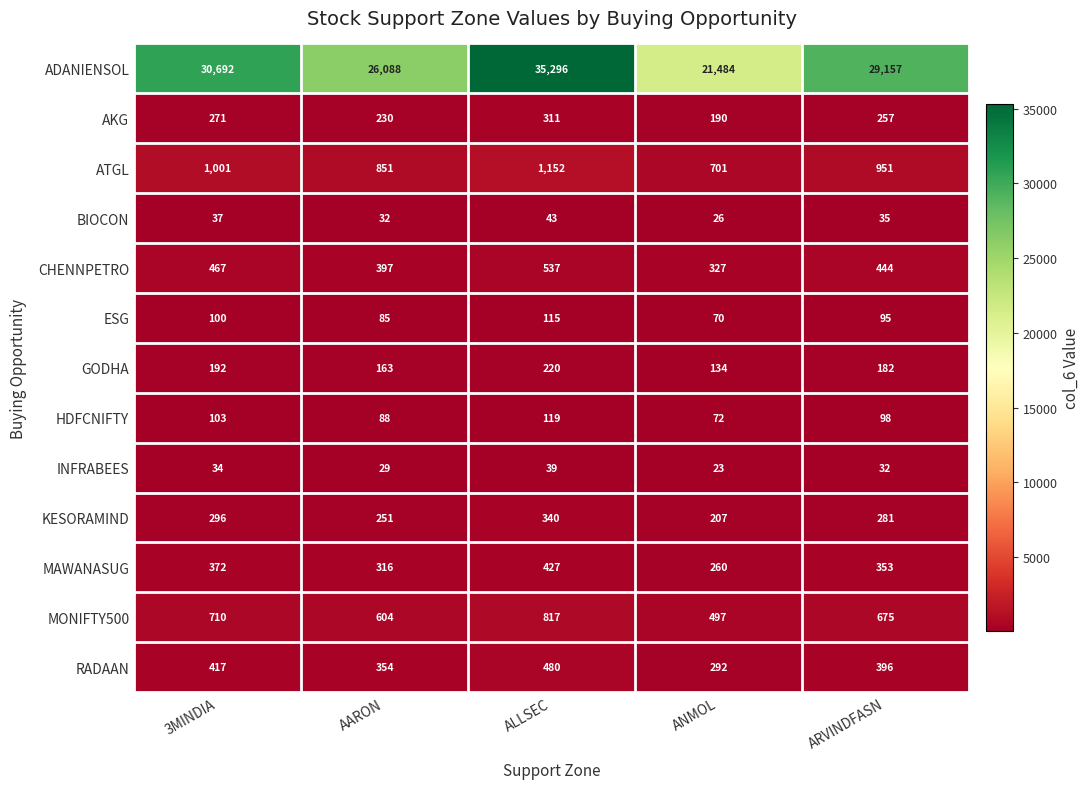

At which category does the chart reach its peak across all series?

ALLSEC